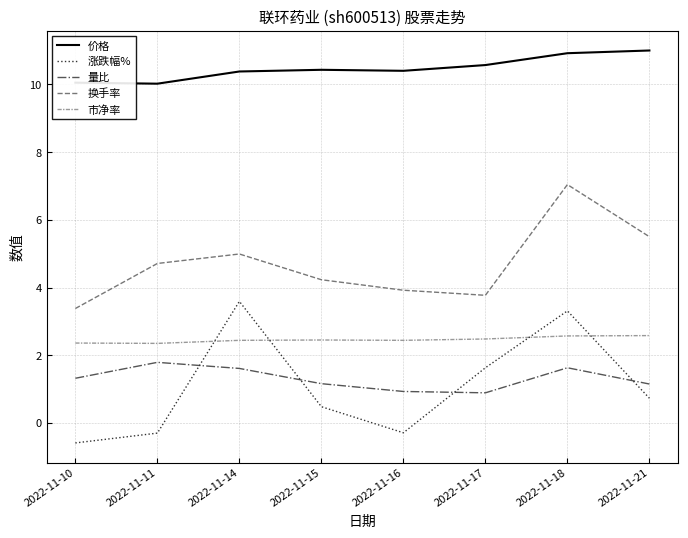

True or false: 量比 has a value of 0.2 at 2022-11-17.

False